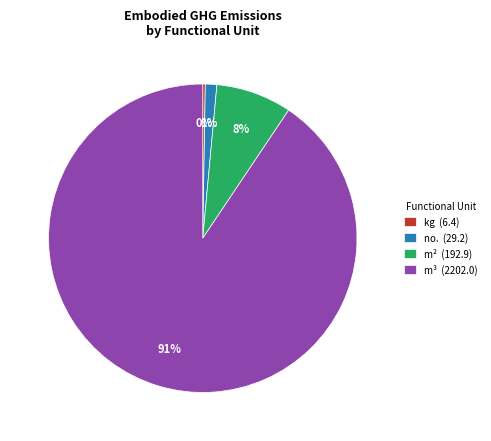

Combined, do m² (192.9) and no. (29.2) account for over 50%?

No